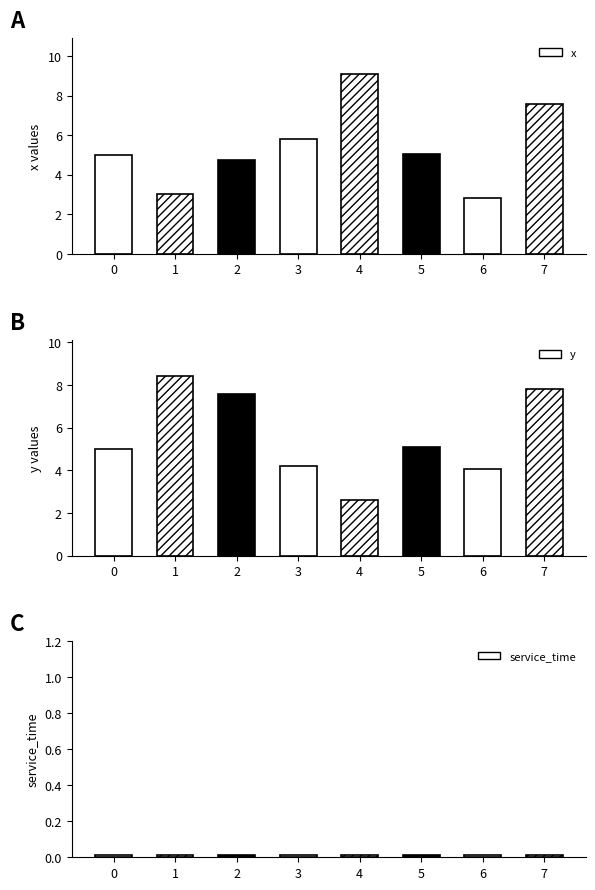

What are all the series names shown in the legend?

x, y, service_time